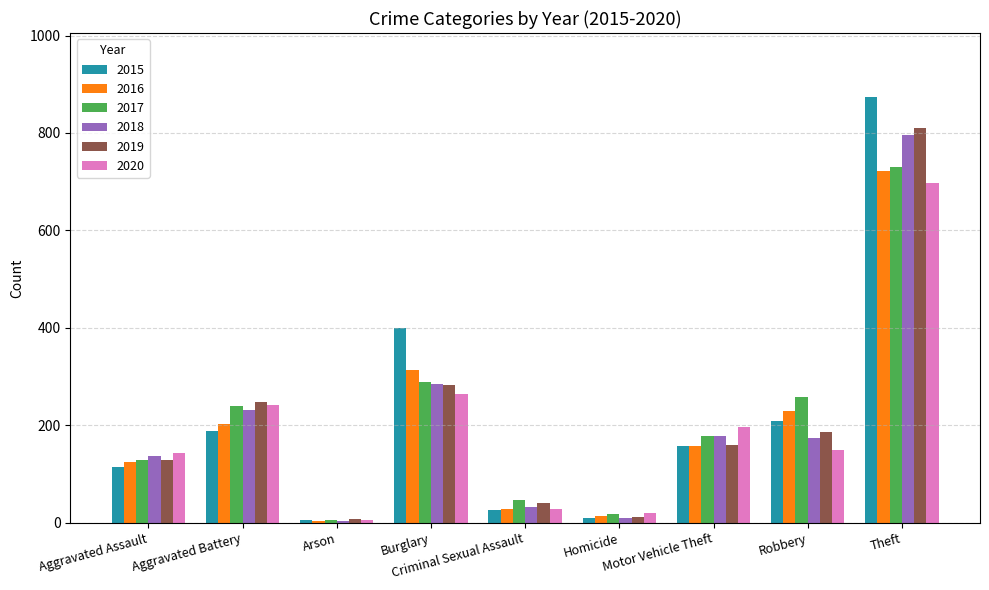

What is the value of the 2015 bar at the 8th from the left?

209